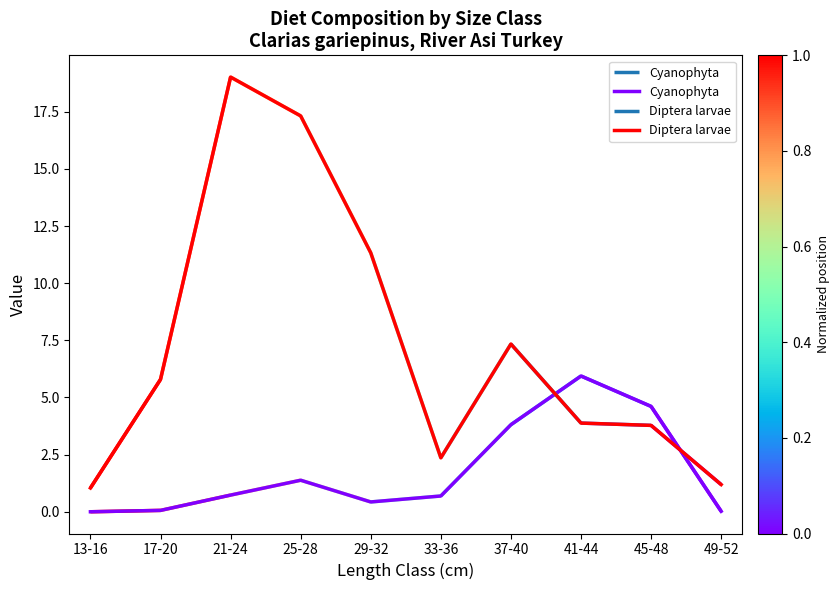

What is the average value of the Cyanophyta series?

1.8